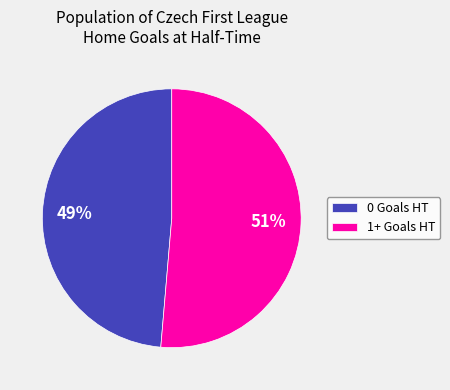

To the nearest percent, what is the average slice percentage?

50%